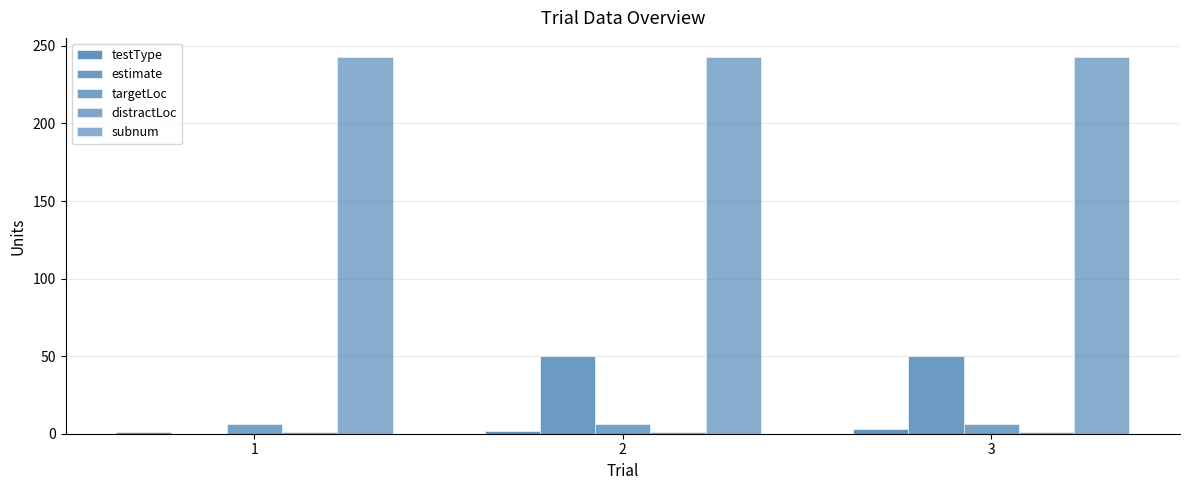

Are the bars horizontal?

No